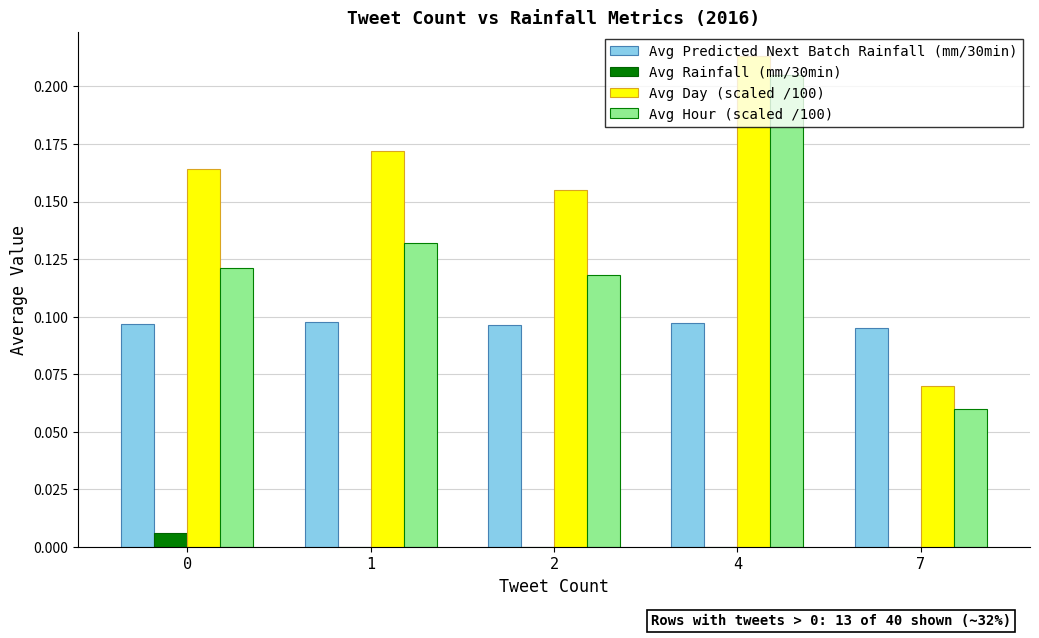

What is the sum of the Avg Hour (scaled /100) values at 2 and 4?

0.3